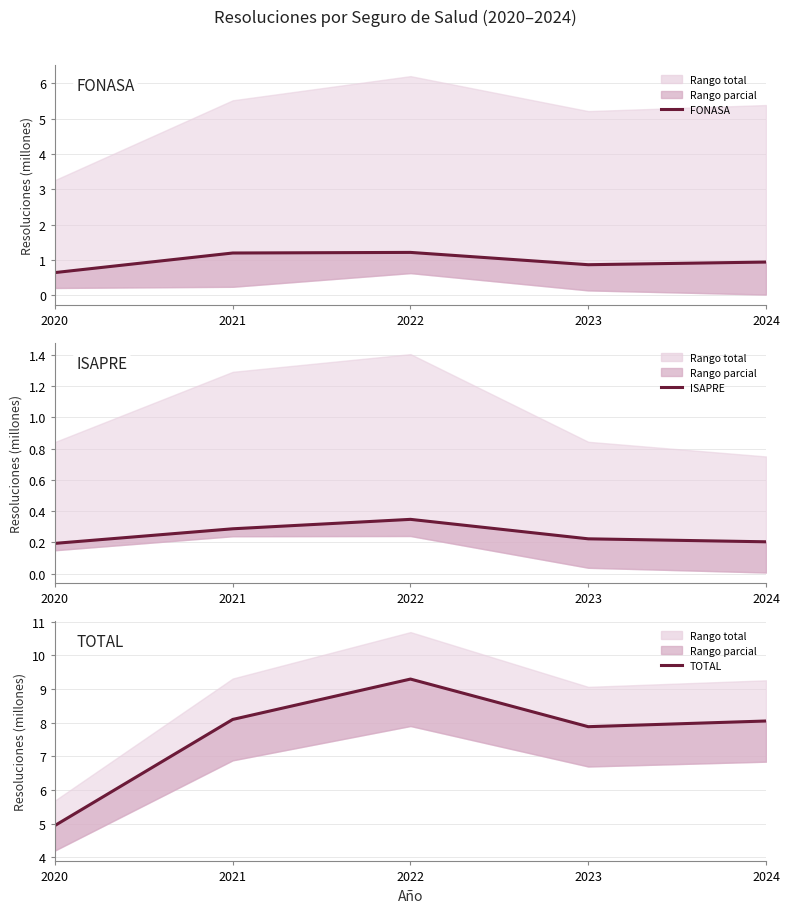

Which series has the largest total across all categories?

TOTAL